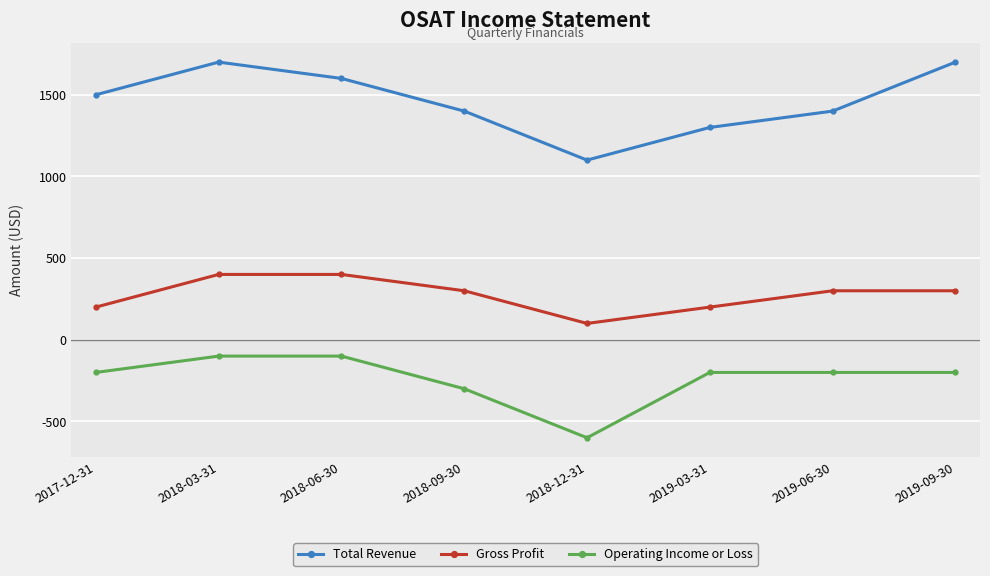

What is the label of the 6th point from the left?

2019-03-31